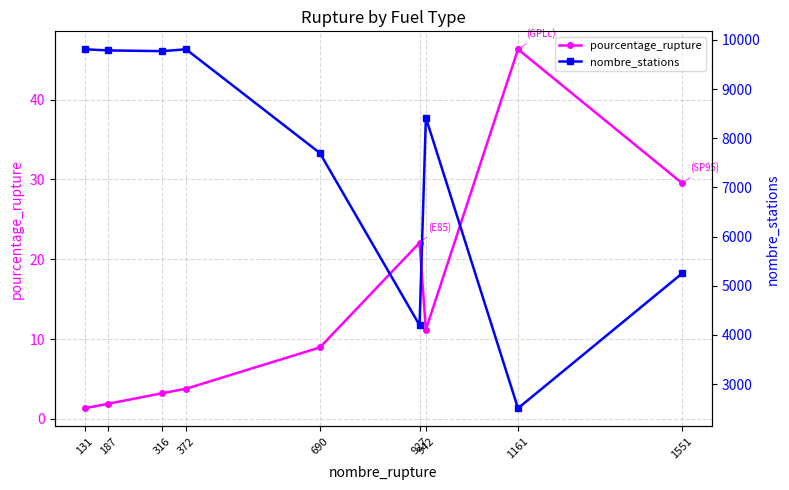

Count the number of data series in this chart.

2